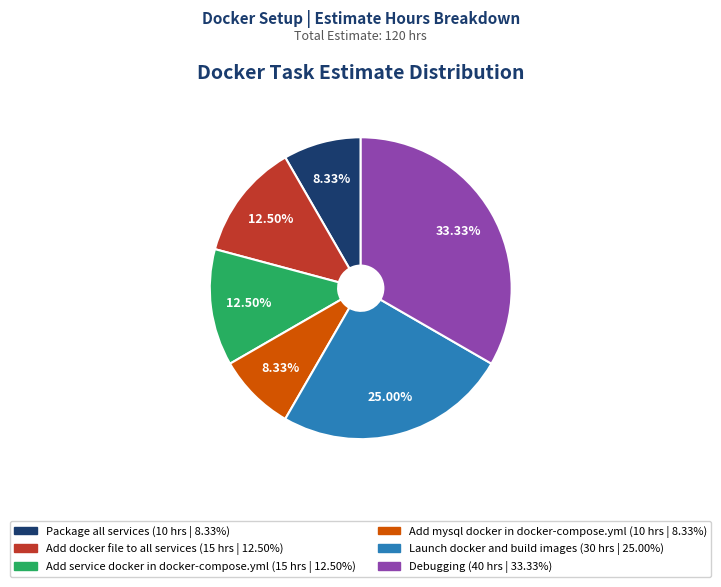

What portion of the pie excludes Add mysql docker in docker-compose.yml?

91.7%